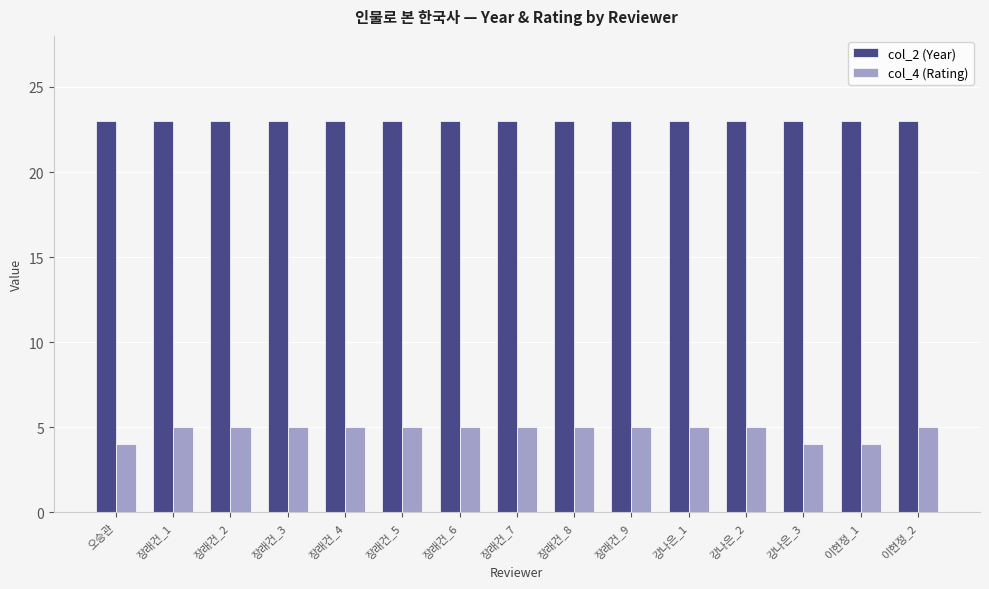

What is the label of the 10th bar from the left?

장래건_9